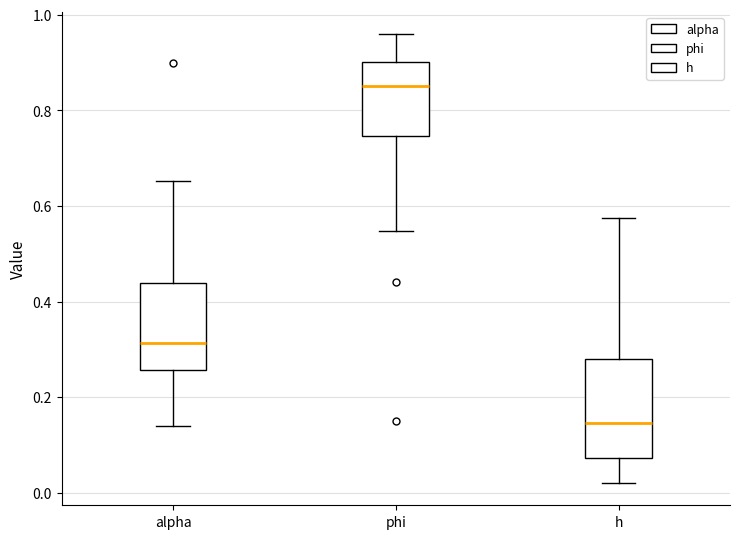

Where does the upper whisker of the box for h end on the y-axis? The values are not printed on the chart, so give them approximately, as read against the axis.

0.58